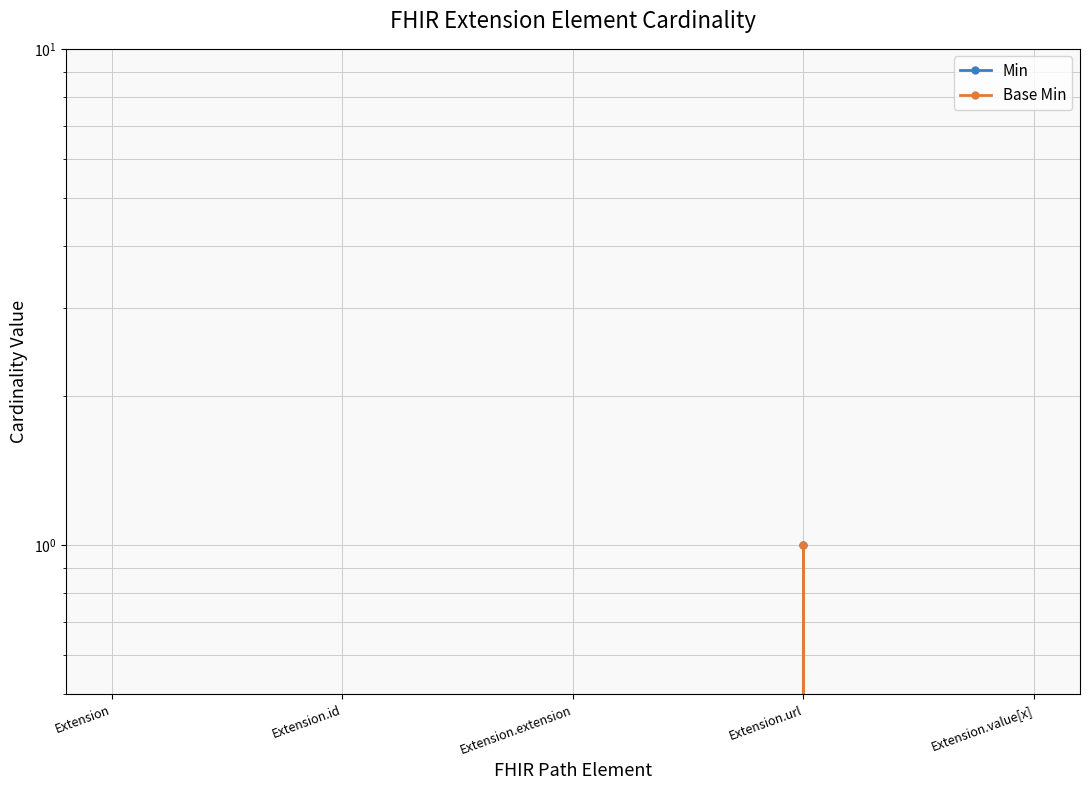

What is the label of the 1st point from the left?

Extension